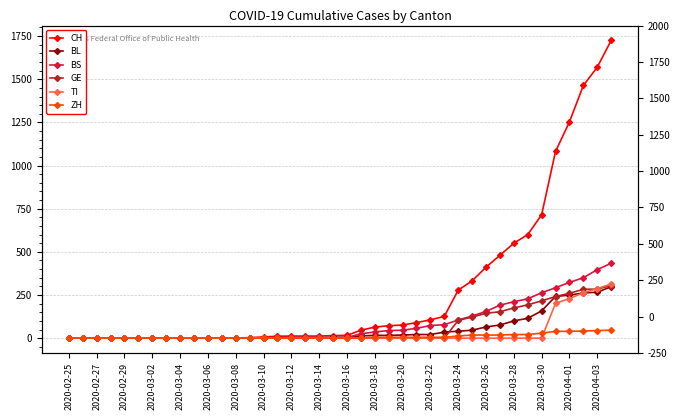

What are all the series names shown in the legend?

CH, BL, BS, GE, TI, ZH